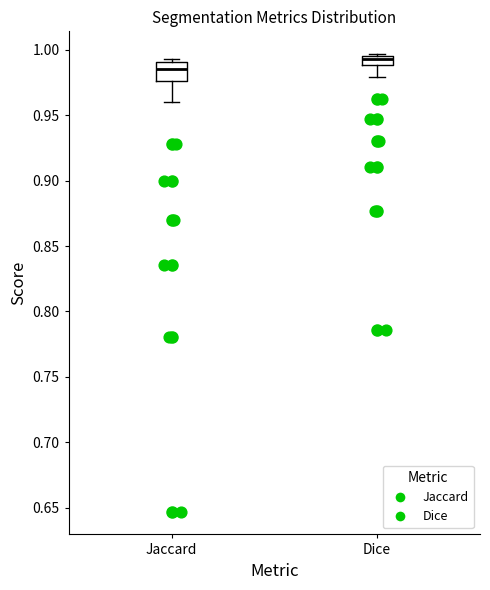

Comparing the boxes themselves (not the whiskers), which one is the tallest?

Jaccard